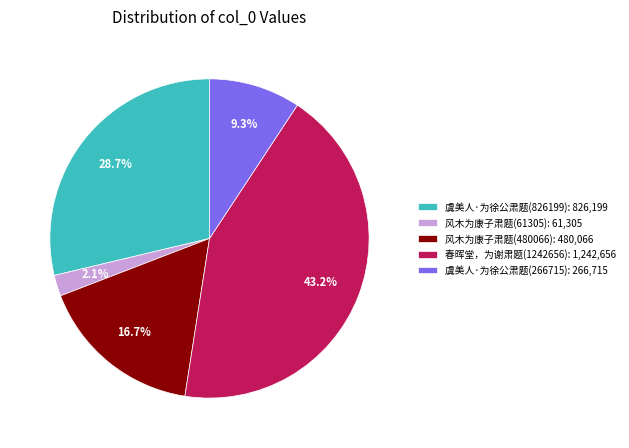

Do 春晖堂，为谢肃题(1242656): 1,242,656 and 虞美人·为徐公肃题(826199): 826,199 together represent more than half of the pie?

Yes